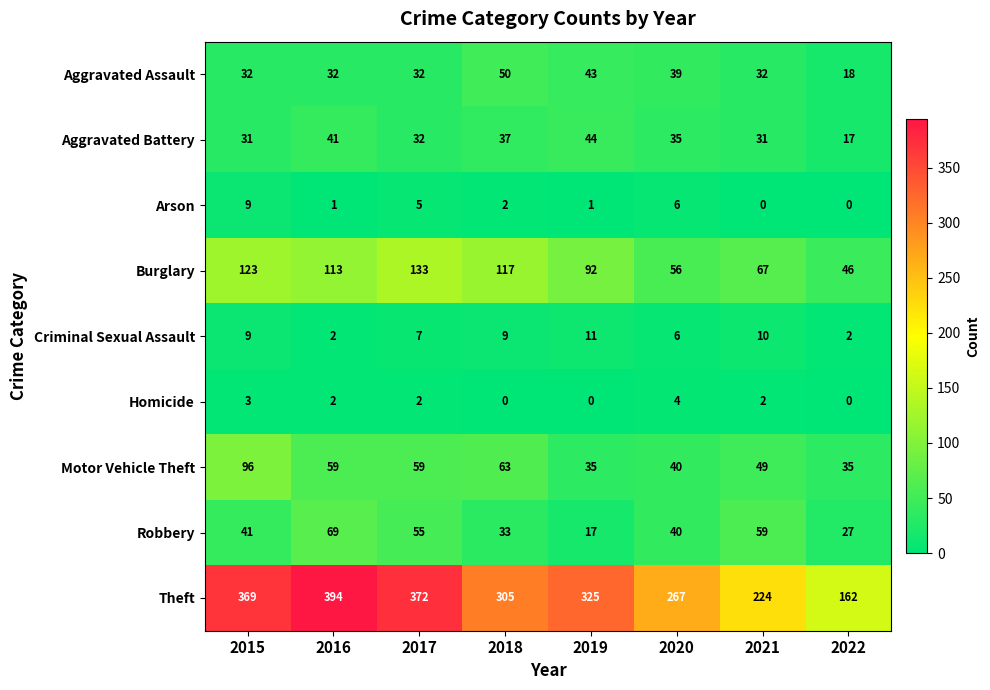

What is the highest value of the Burglary series?

133